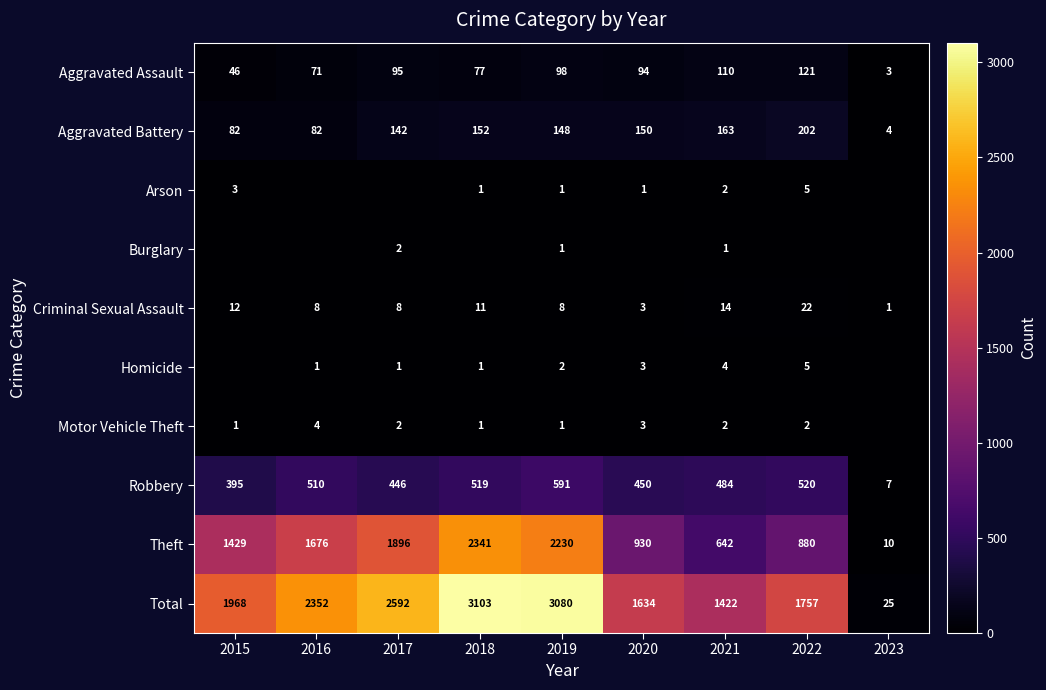

Which category has the highest value in the Aggravated Assault series?

2022